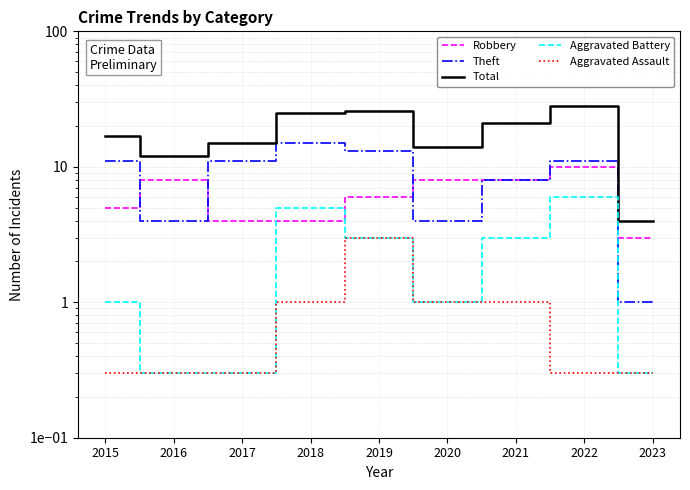

Between 2021 and 2023, which is larger?

2021